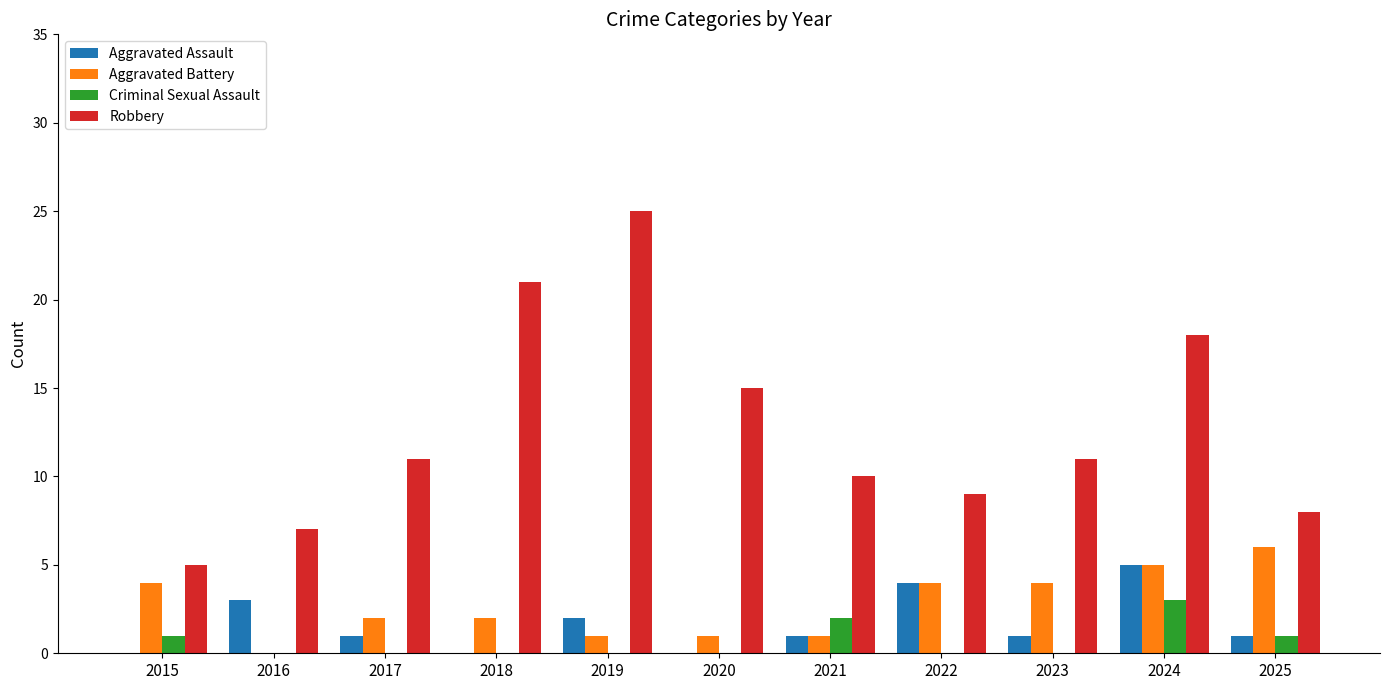

What is the sum of all Aggravated Assault values?

18